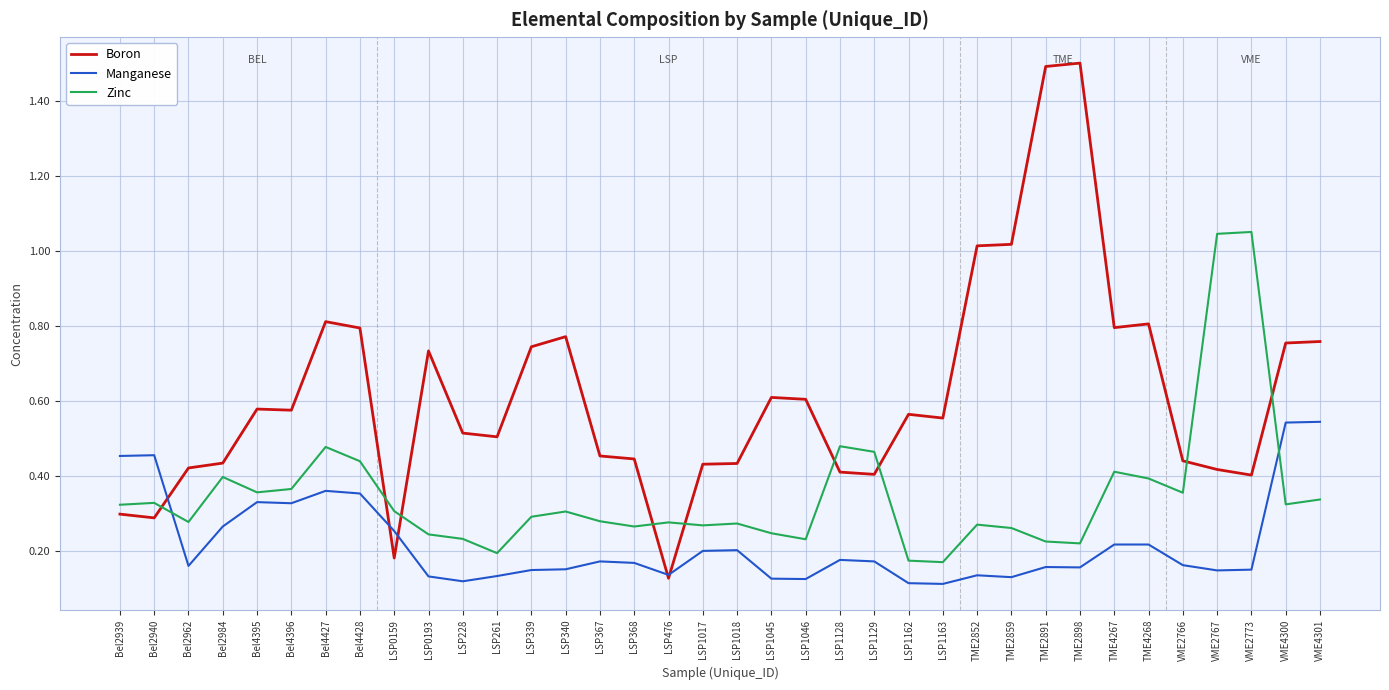

Rank the series by their average value, from highest to lowest.

Boron, Zinc, Manganese